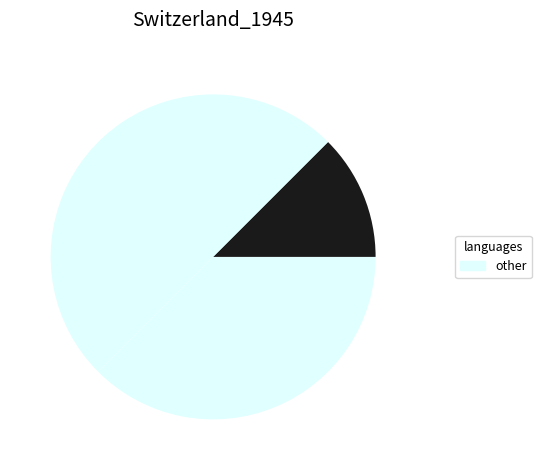

How many segments does this pie chart have?

4